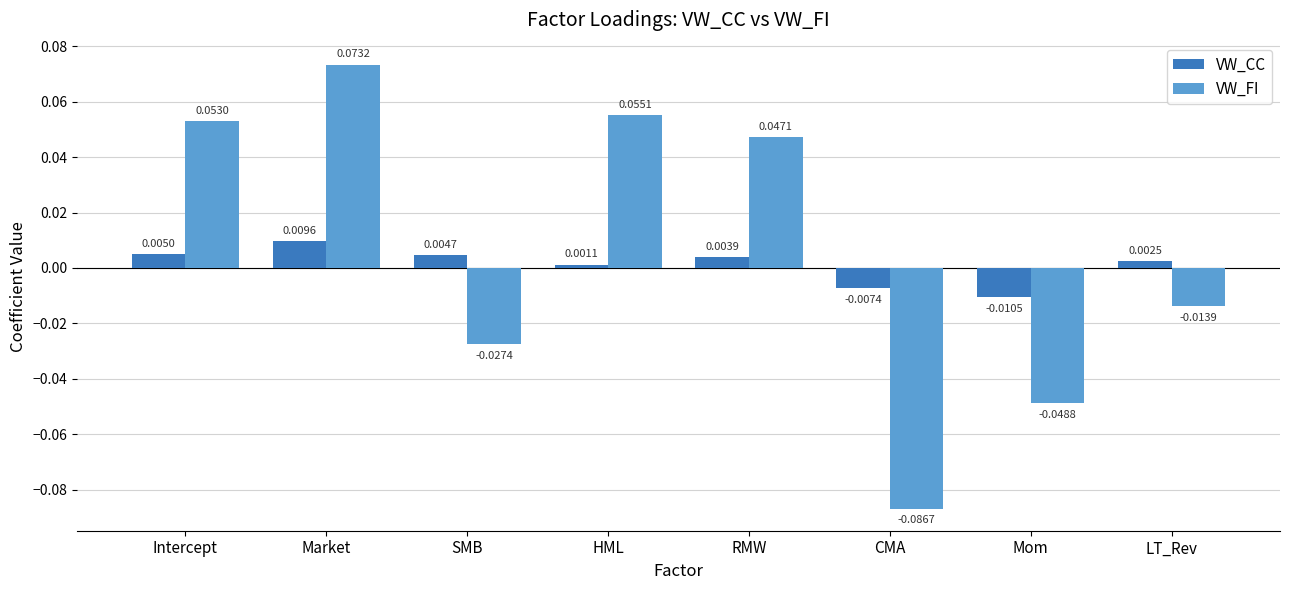

At which label does VW_CC reach its peak?

Market